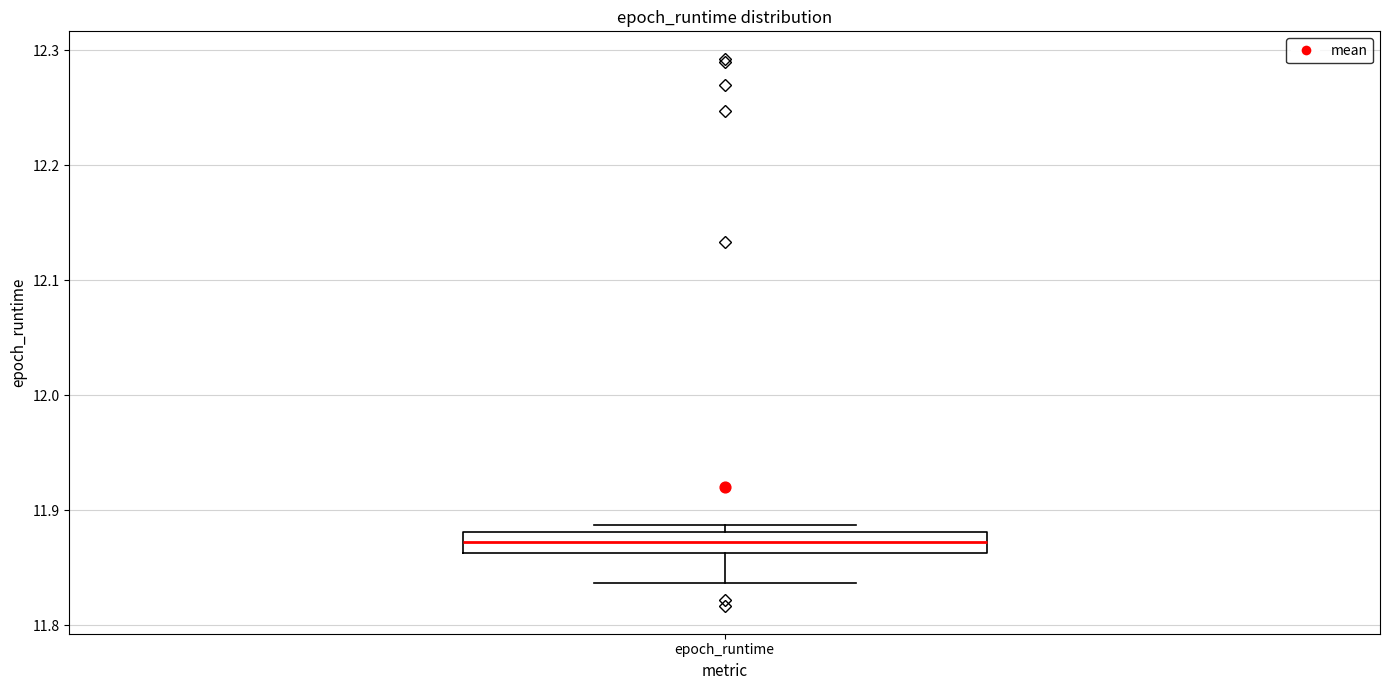

Where is the lower edge of the box for epoch_runtime on the y-axis? The values are not printed on the chart, so give them approximately, as read against the axis.

11.86